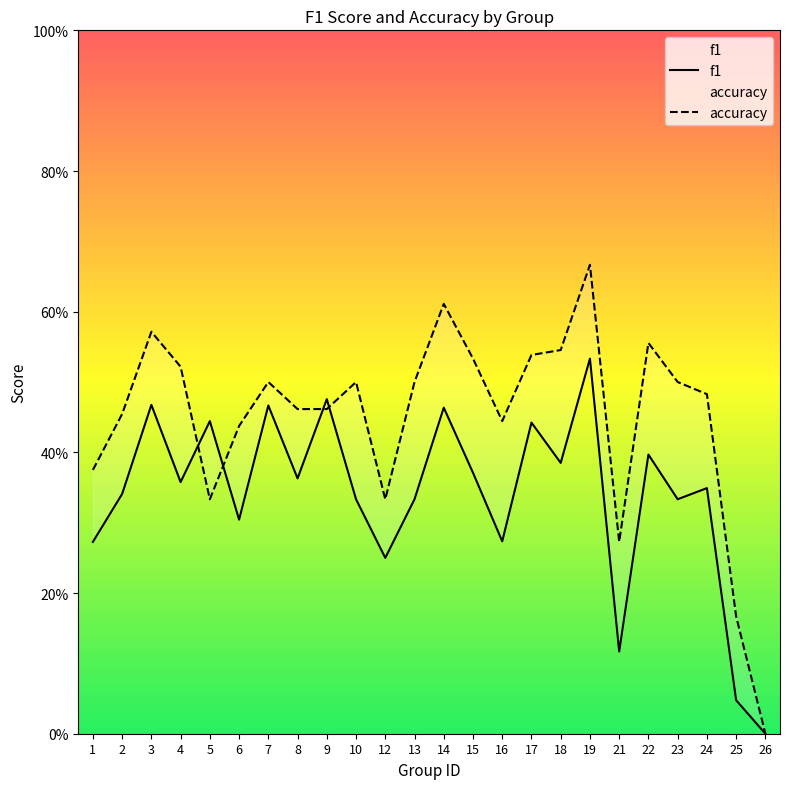

After their last crossing, which series has the higher values: accuracy or f1?

accuracy